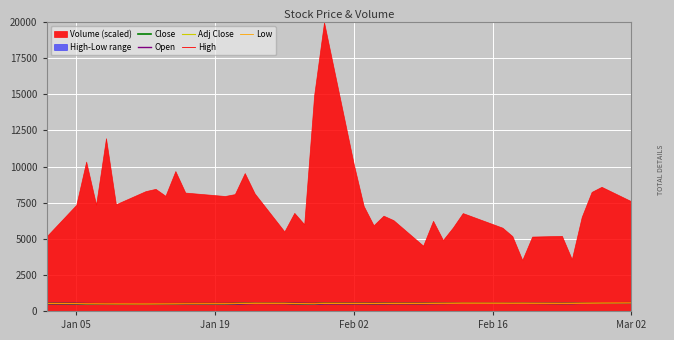

How many lines are shown in the chart?

5